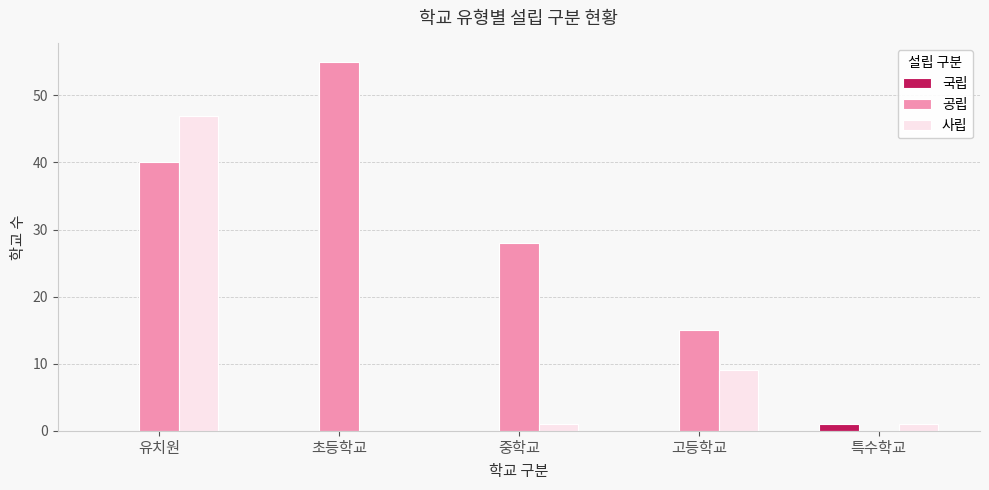

What are all the series names shown in the legend?

국립, 공립, 사립